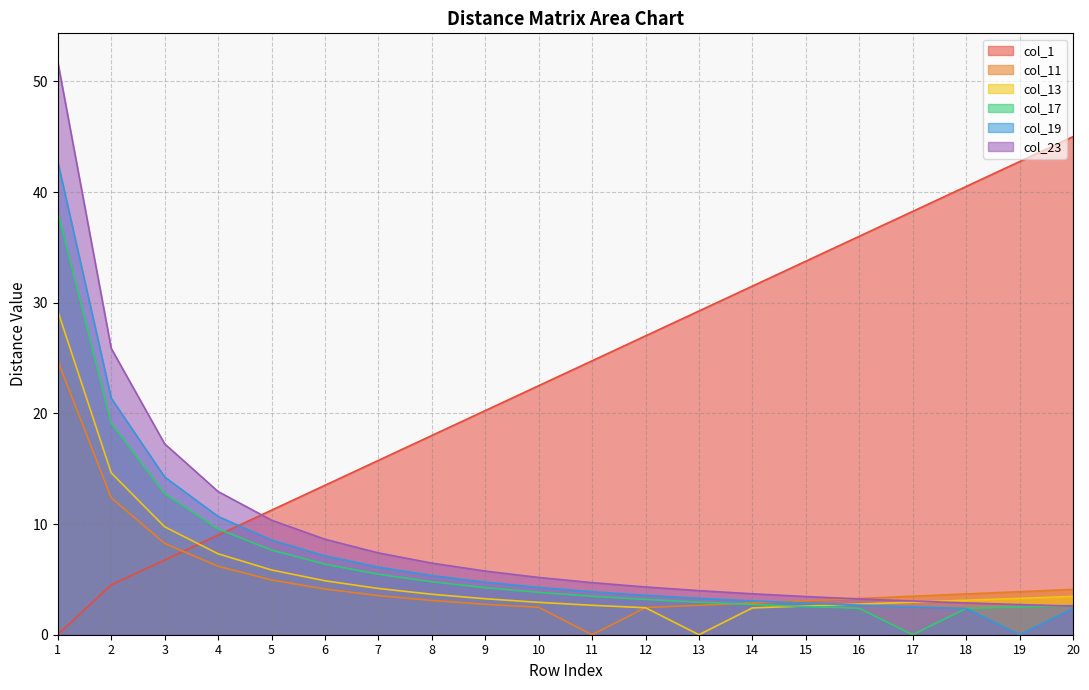

Is it true that col_19 equals 4.3 at 5?

False